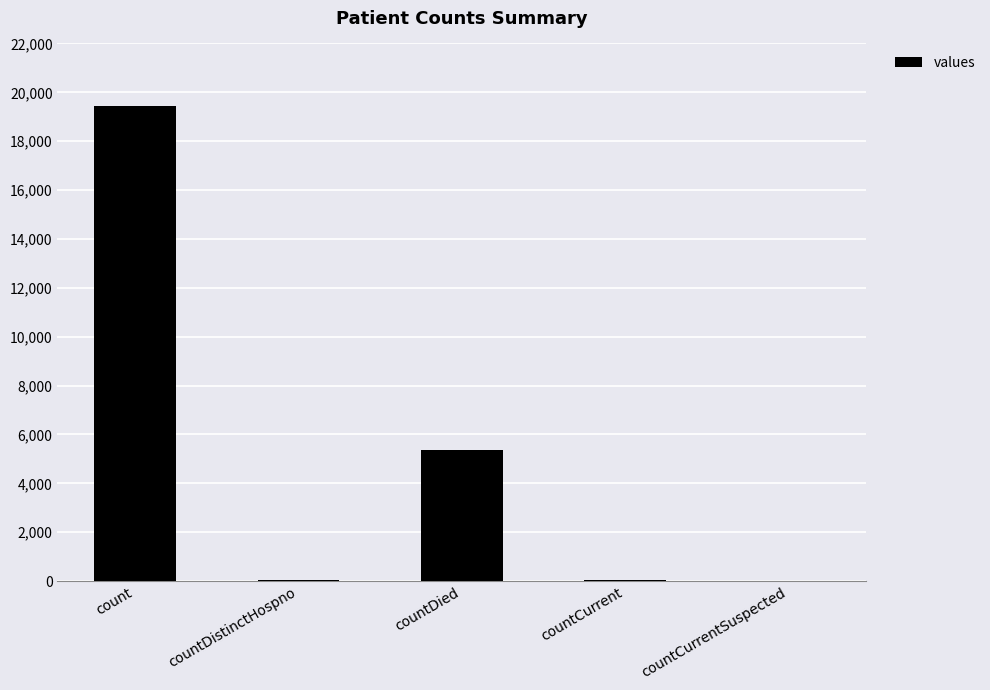

At which label is the value closest to 9710?

countDied